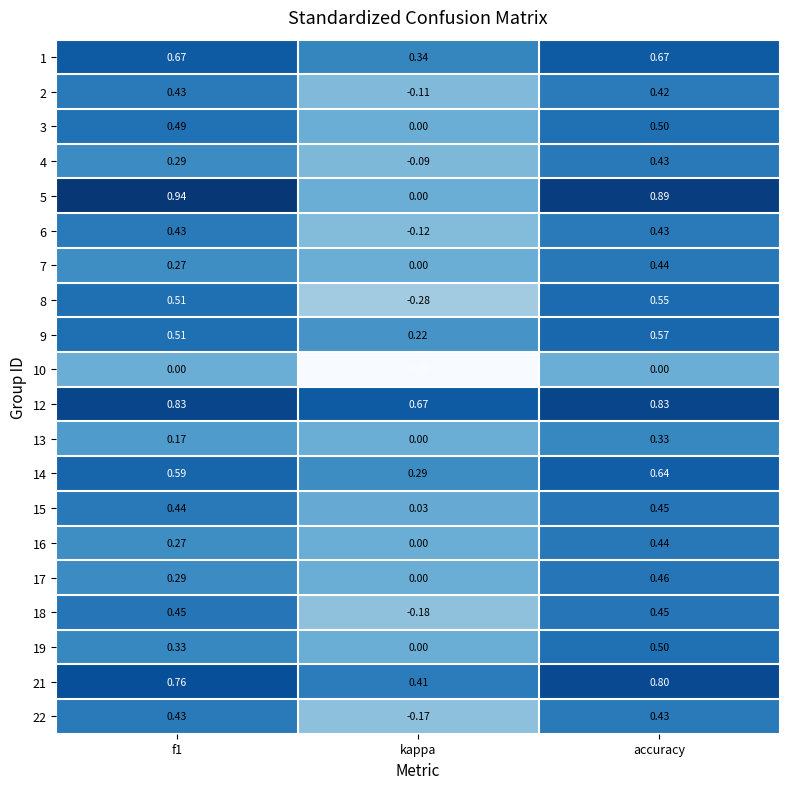

Which category has the lowest value across all series?

kappa